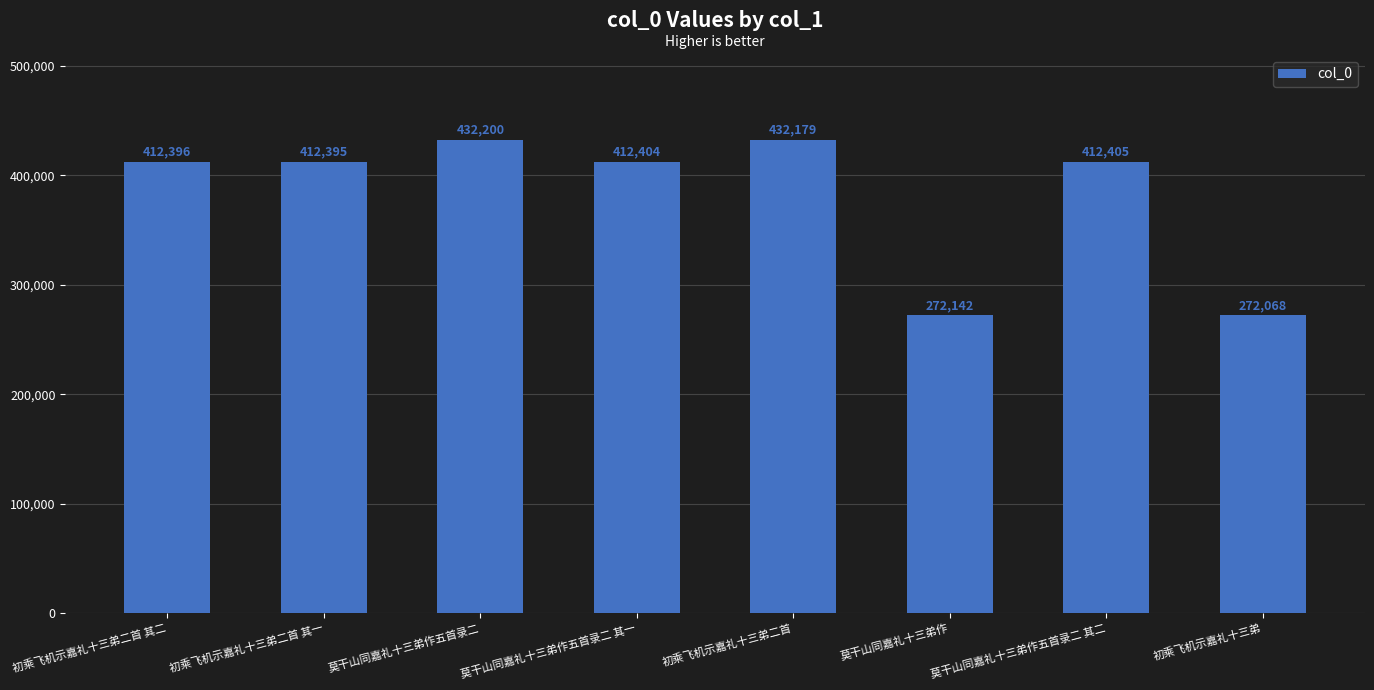

What is the difference between the maximum and minimum values?

160132